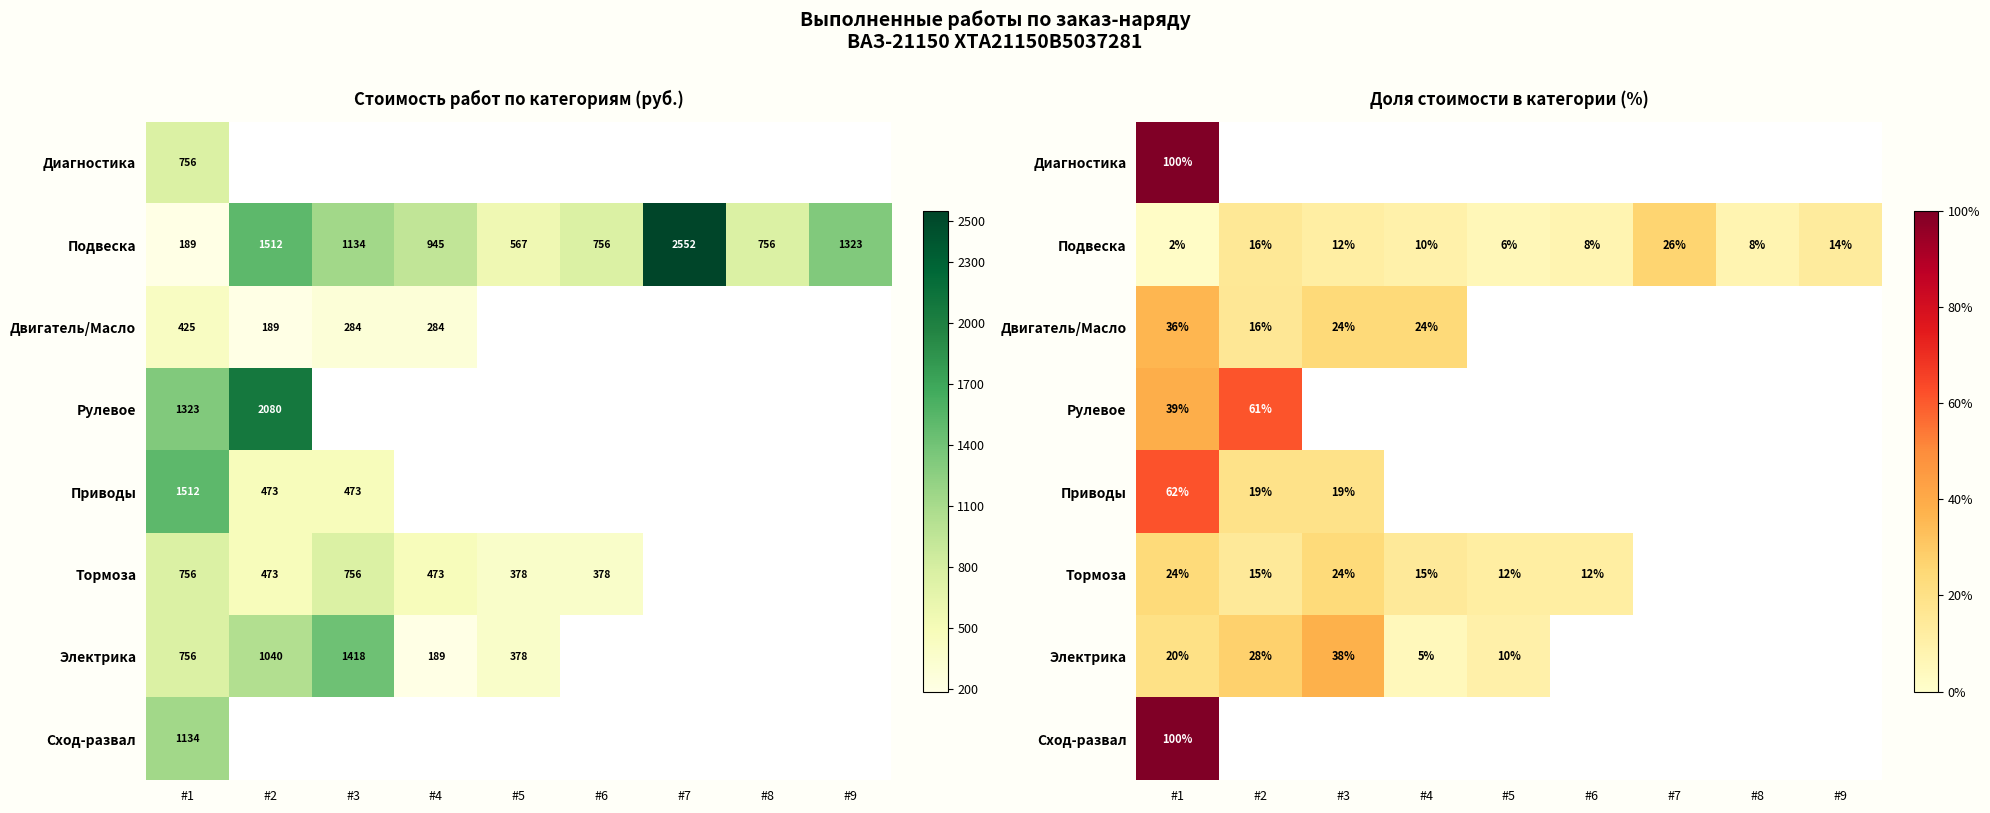

The Подвеска series shows 26.2 at #7. True or false?

True